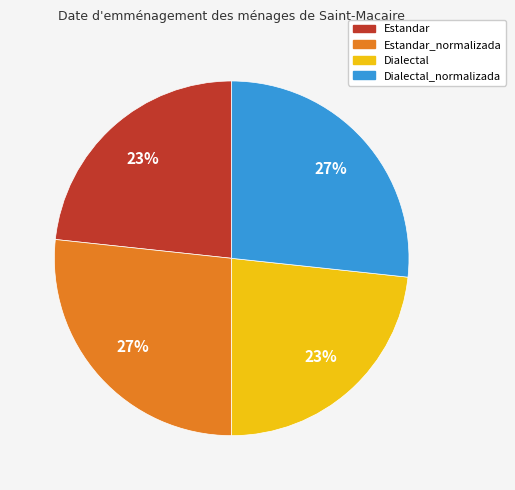

Is there a majority slice in this chart?

No